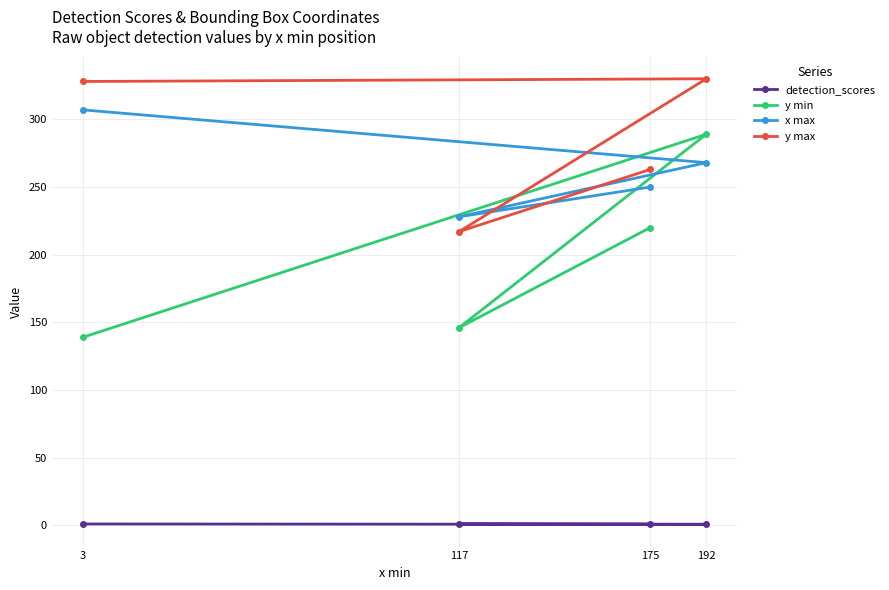

What is the value of the y min point at the 4th from the left?

289.0